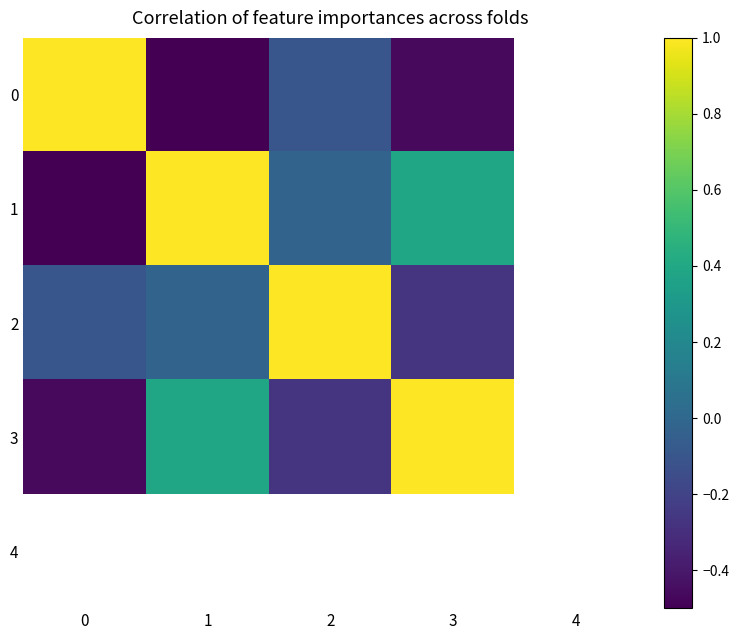

List the labels in order of row_3 value, smallest first.

0, 2, 1, 3, 4